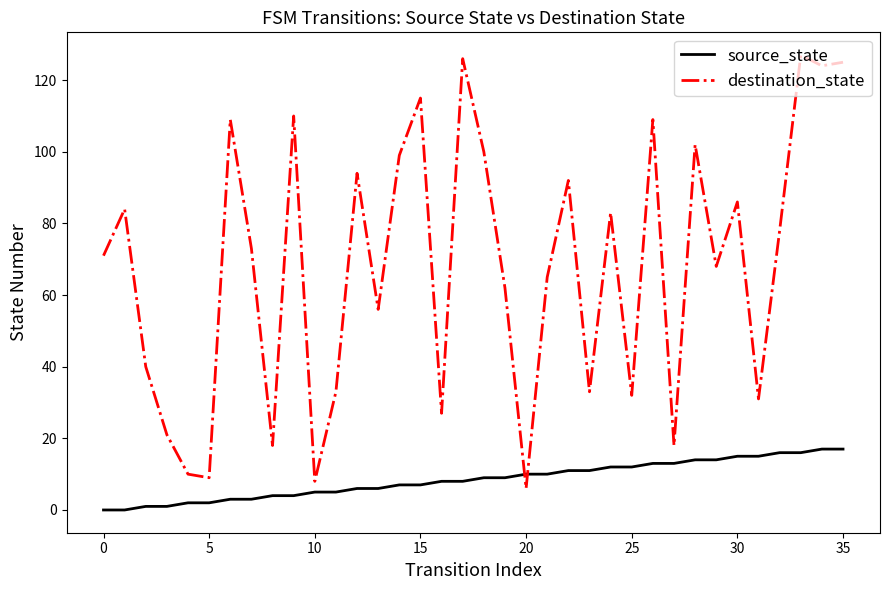

Reading left to right, transcribe all the data shown in this chart.

source_state: 0	0	1	1	2	2	3	3	4	4	5	5	6	6	7	7	8	8	9	9	10	10	11	11	12	12	13	13	14	14	15	15	16	16	17	17
destination_state: 71	84	40	21	10	9	109	73	18	110	8	33	94	56	99	115	27	126	100	62	6	65	92	33	83	32	109	18	102	68	86	31	78	127	124	125